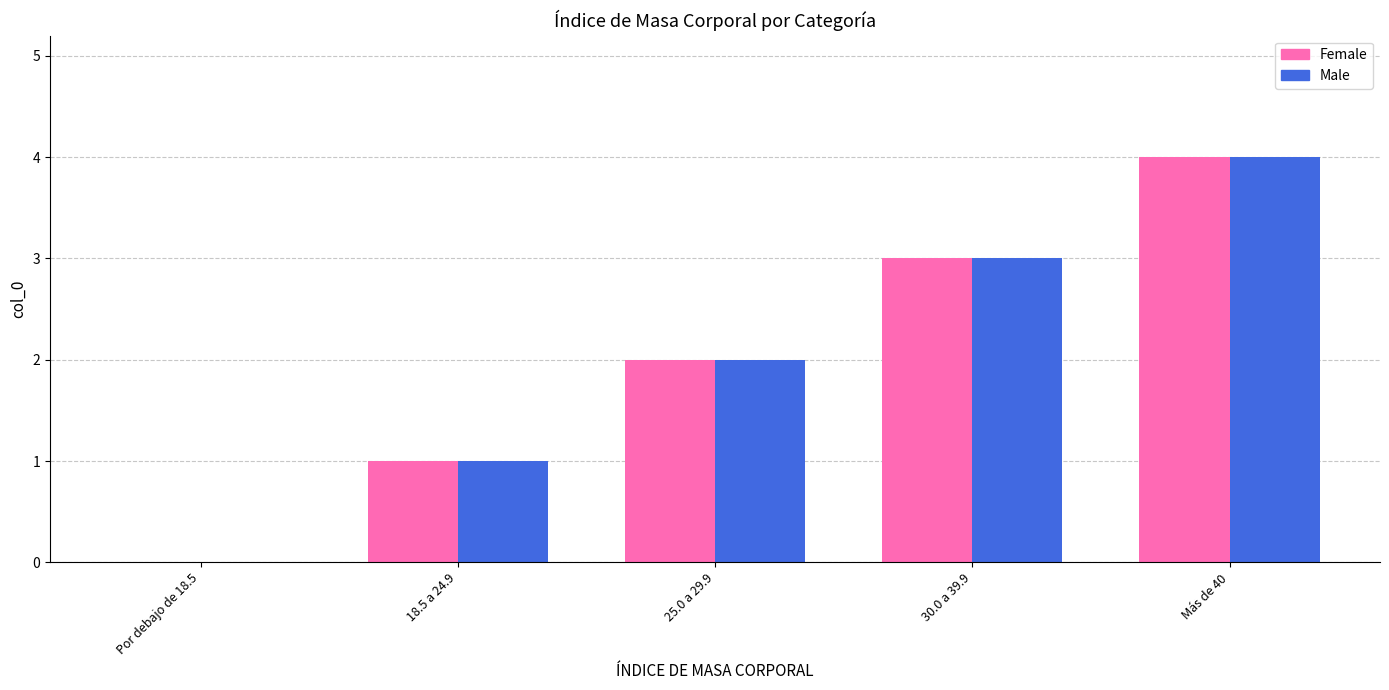

At which category is the sum across all series the highest?

Más de 40